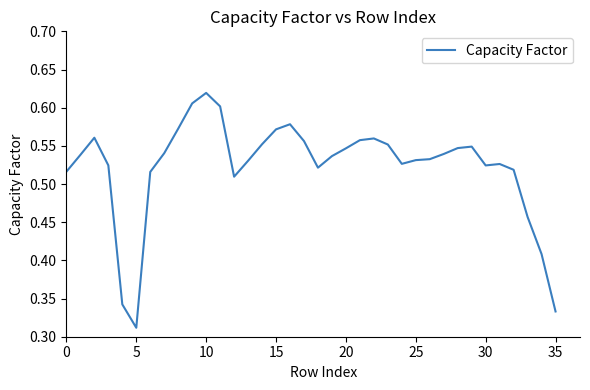

Which category has the lowest value across all series?

5